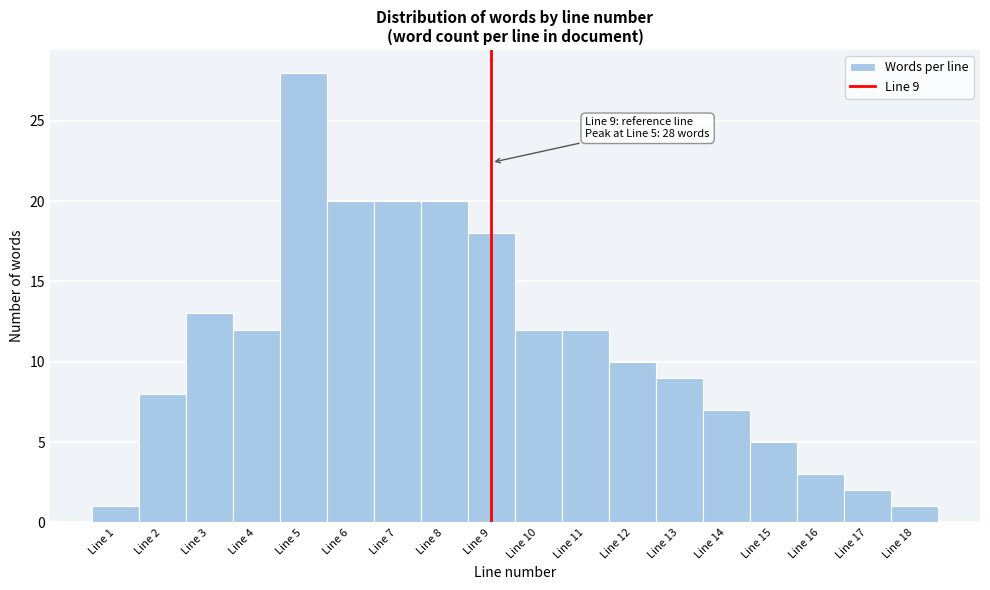

Over which range of the x-axis is the bar tallest?

4.5 to 5.5